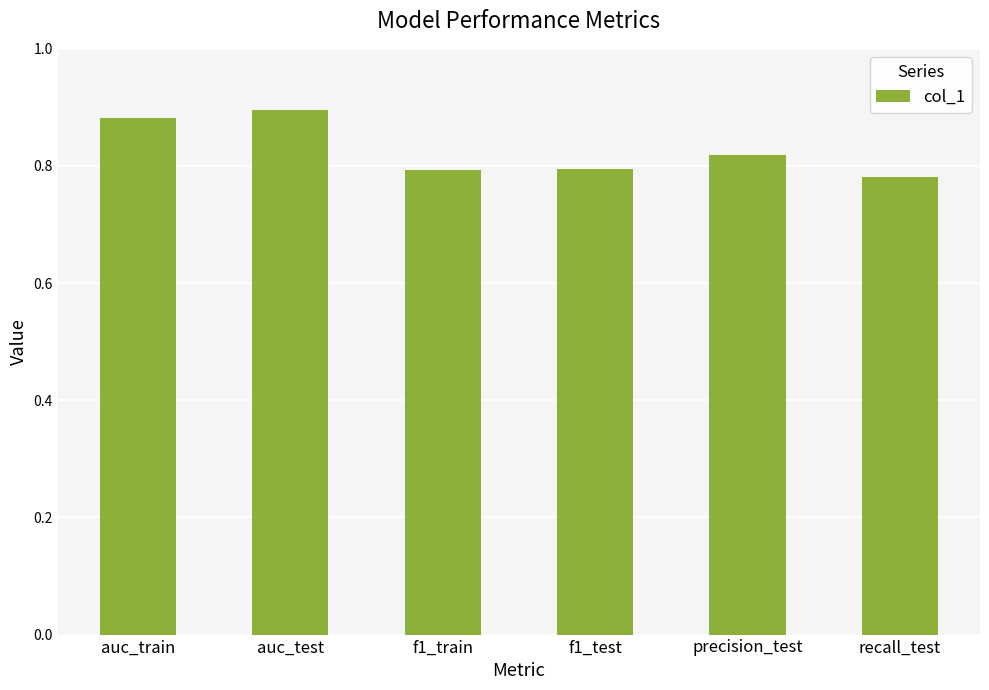

Count the number of data series in this chart.

1